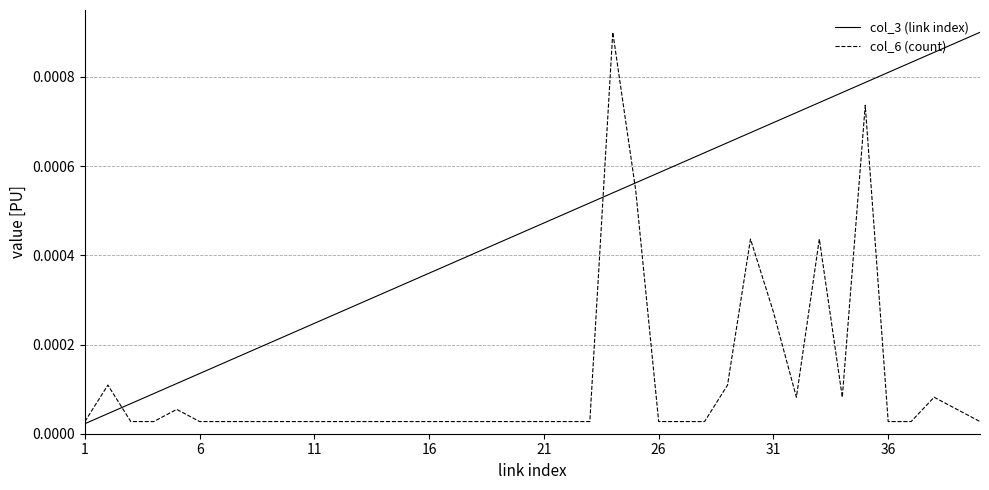

True or false: col_3 (link index) has more than 2 interior local peaks.

False